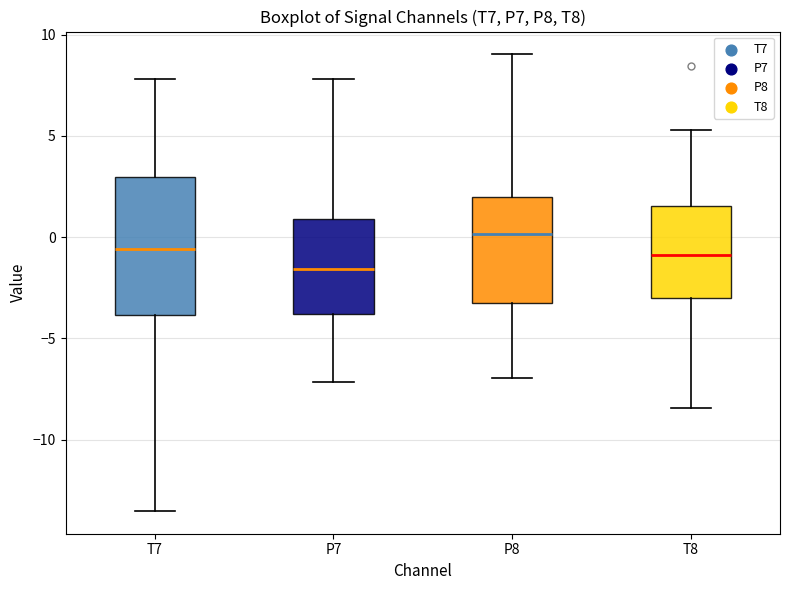

Reading left to right, transcribe this box plot: for each box, give where its median line is, the range the box spans, and where its two whiskers end, as read against the y-axis. The values are not printed on the chart, so give them approximately, as read against the axis.

T7: median -0.5, box -4.0 to 3.0, whiskers -13.5 to 8.0
P7: median -1.5, box -4.0 to 1.0, whiskers -7.0 to 8.0
P8: median 0.0, box -3.5 to 2.0, whiskers -7.0 to 9.0
T8: median -1.0, box -3.0 to 1.5, whiskers -8.5 to 5.5